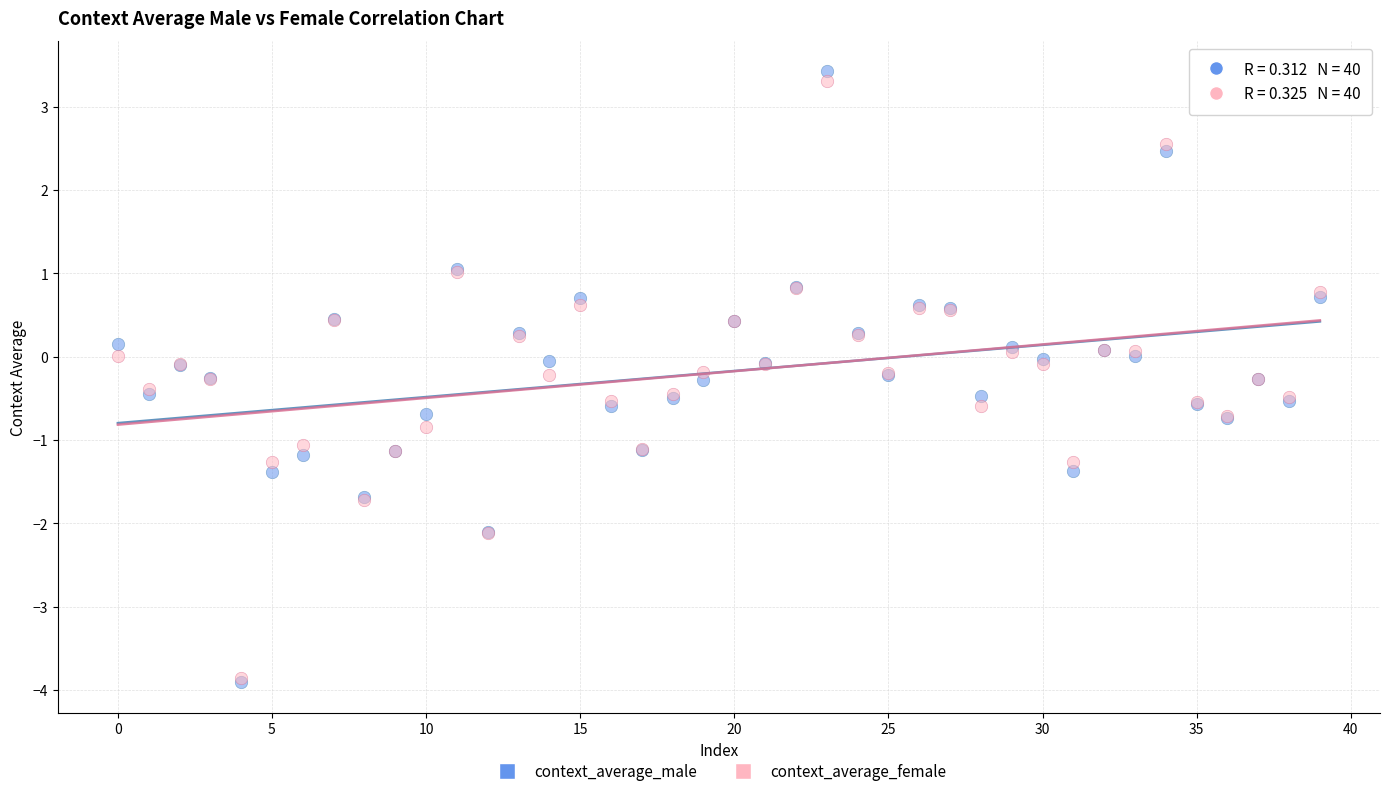

Which series contains the highest Y value?

context_average_male